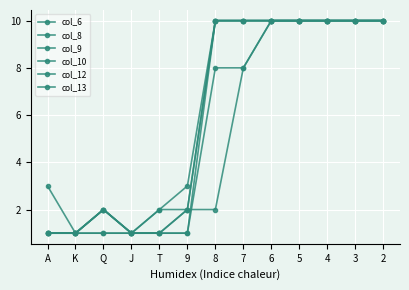

At T, list the series in order from smallest to largest.

col_6, col_9, col_10, col_13, col_8, col_12